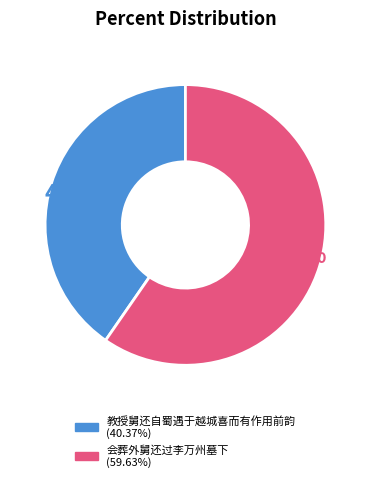

Between 会葬外舅还过李万州墓下 and 教授舅还自蜀遇于越城喜而有作用前韵, which is larger?

会葬外舅还过李万州墓下